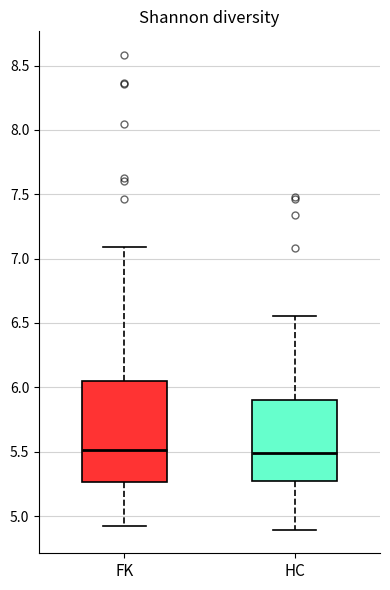

Reading left to right, read every box against the y-axis: the position of its median line, the range the box covers, and the ends of its whiskers. The values are not printed on the chart, so give them approximately, as read against the axis.

FK: median 5.50, box 5.25 to 6.05, whiskers 4.90 to 7.10
HC: median 5.50, box 5.30 to 5.90, whiskers 4.90 to 6.55